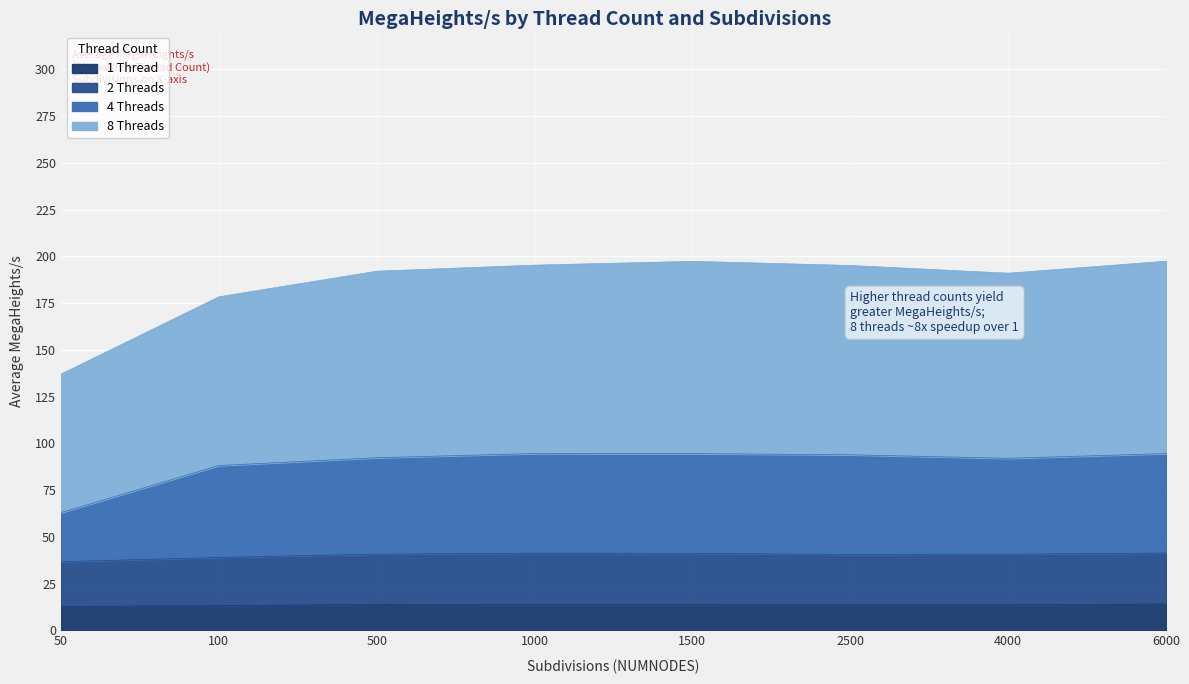

Does the chart display data point markers on the line(s)?

No